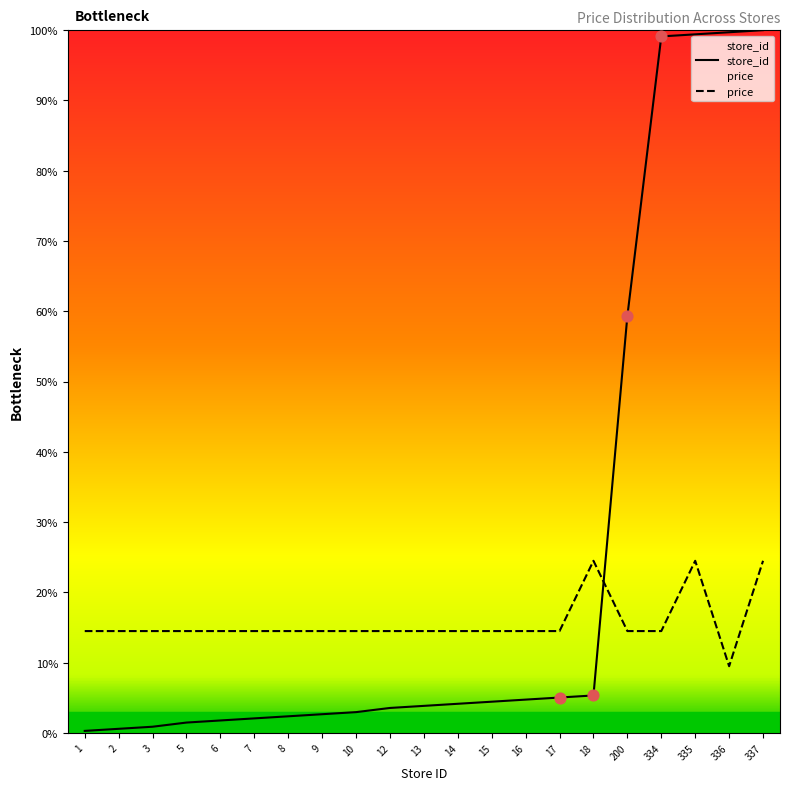

At how many categories does at least one series exceed 98?

4